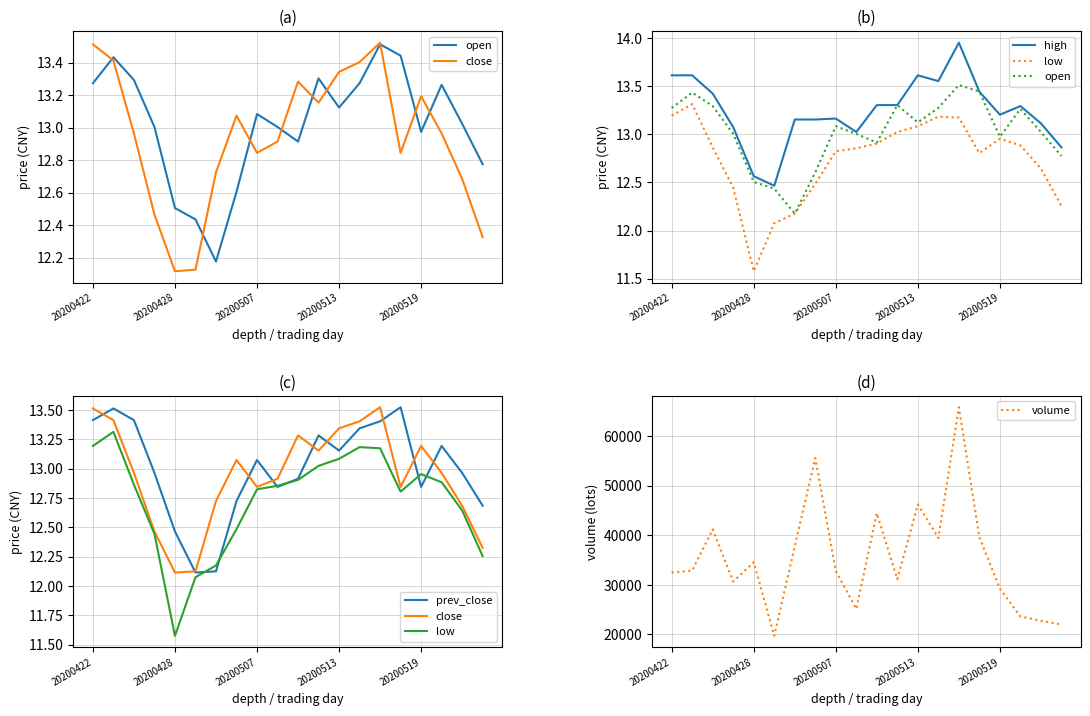

What is the minimum value for volume?

19724.5